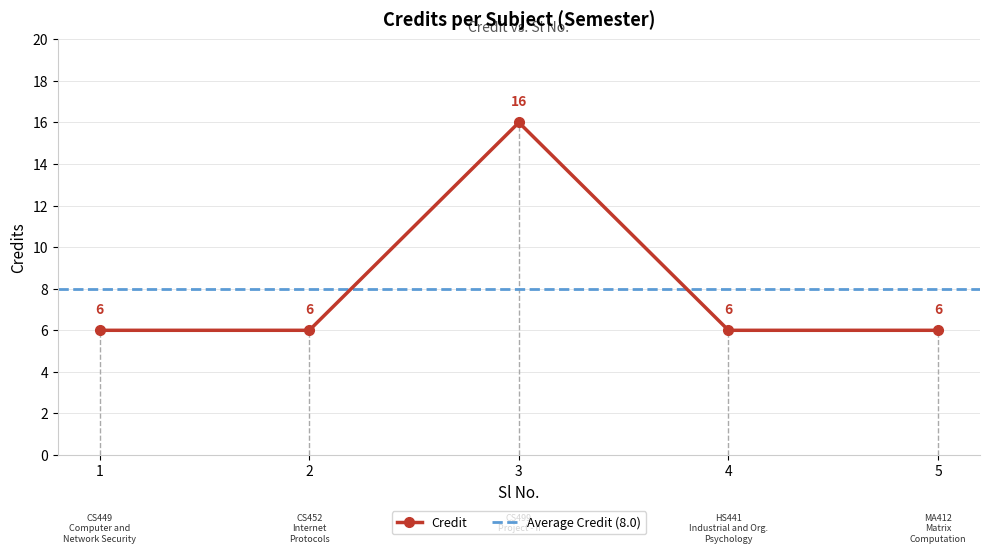

True or false: there are more than 1 points higher than both neighbors.

False